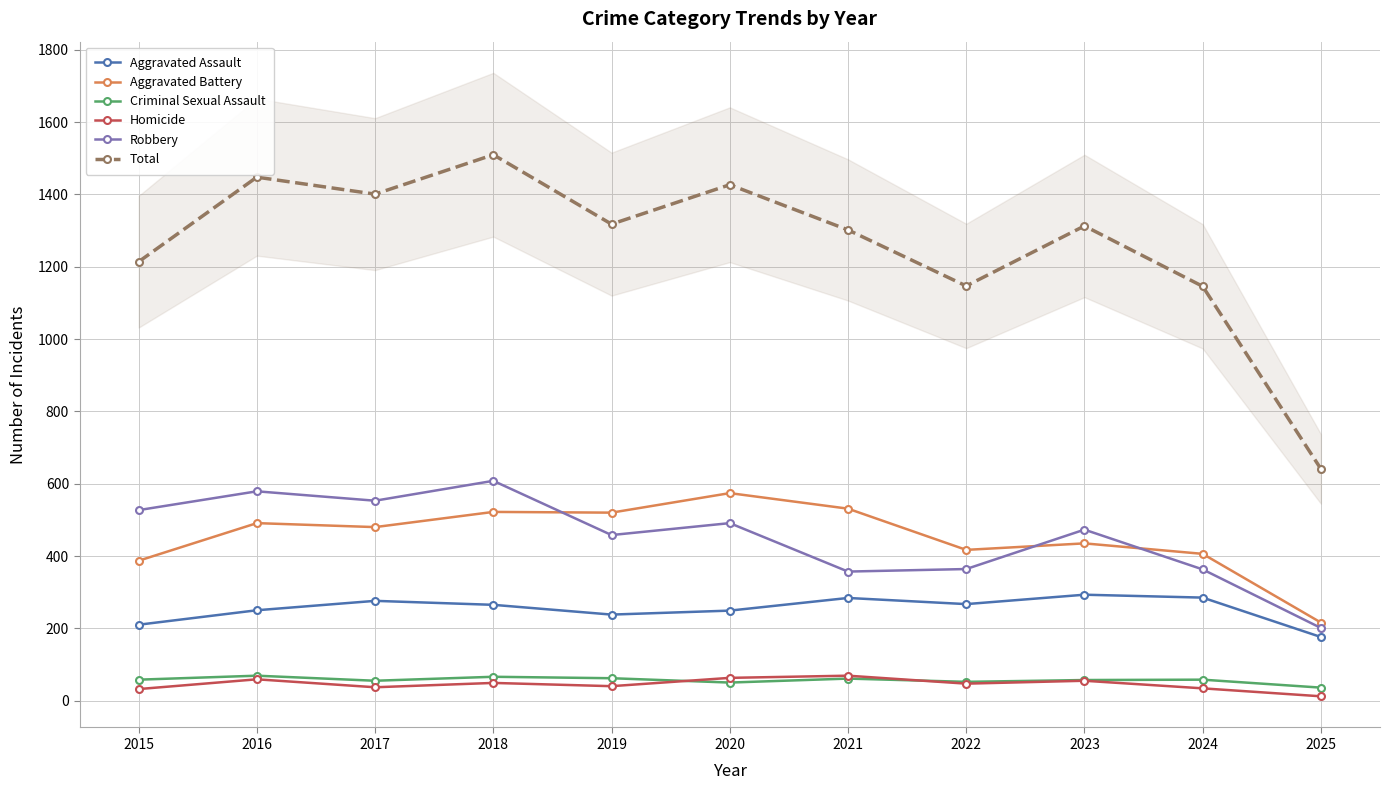

True or false: Homicide has a value of 59 at 2016.

True